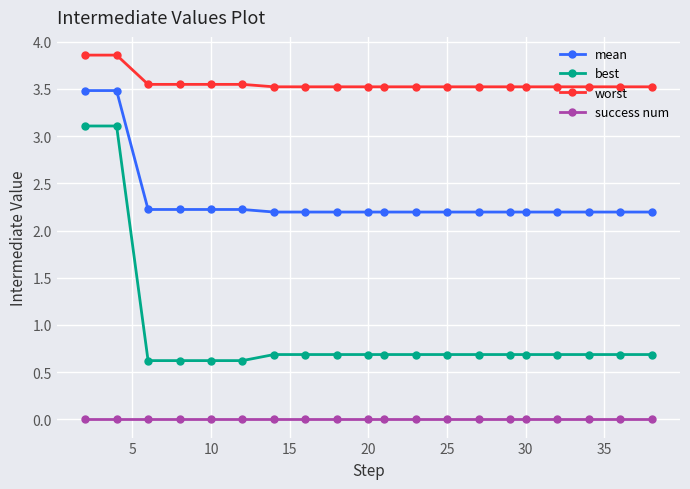

What is the sum of all worst values?

71.2